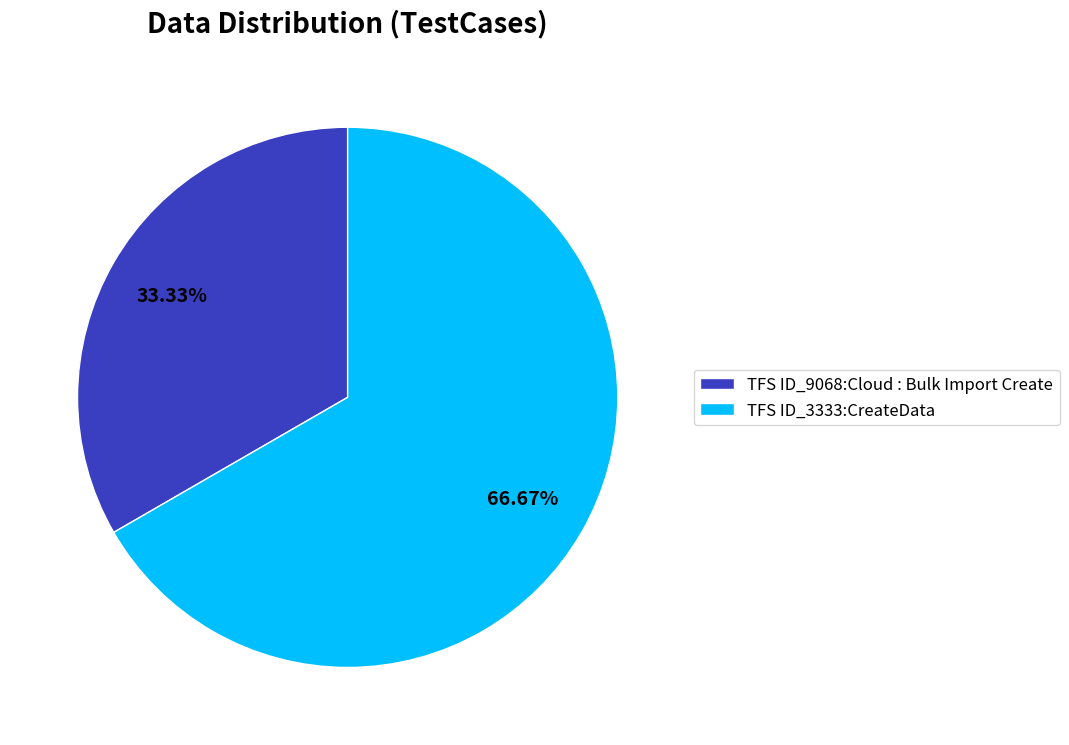

Which slice is the largest?

TFS ID_3333:CreateData